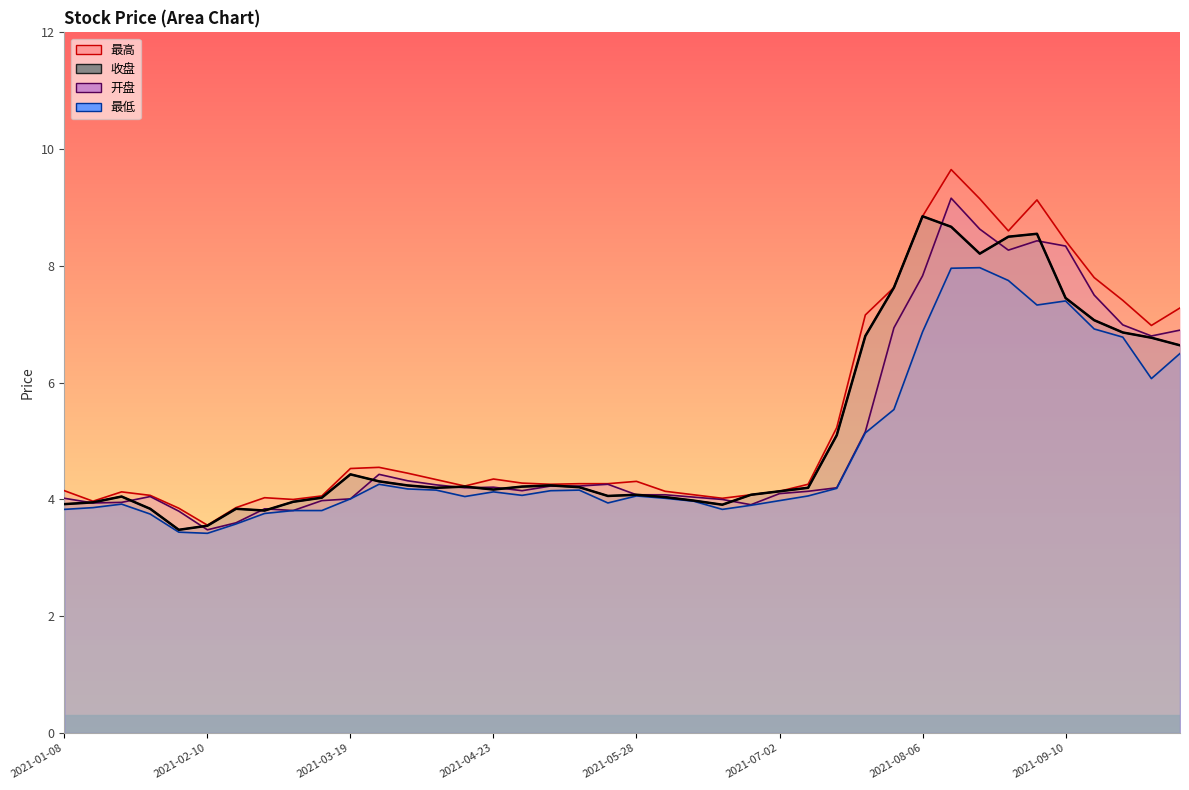

Is the value of 开盘 at 2021-04-09 greater than the value of 最低 at 2021-01-08?

Yes